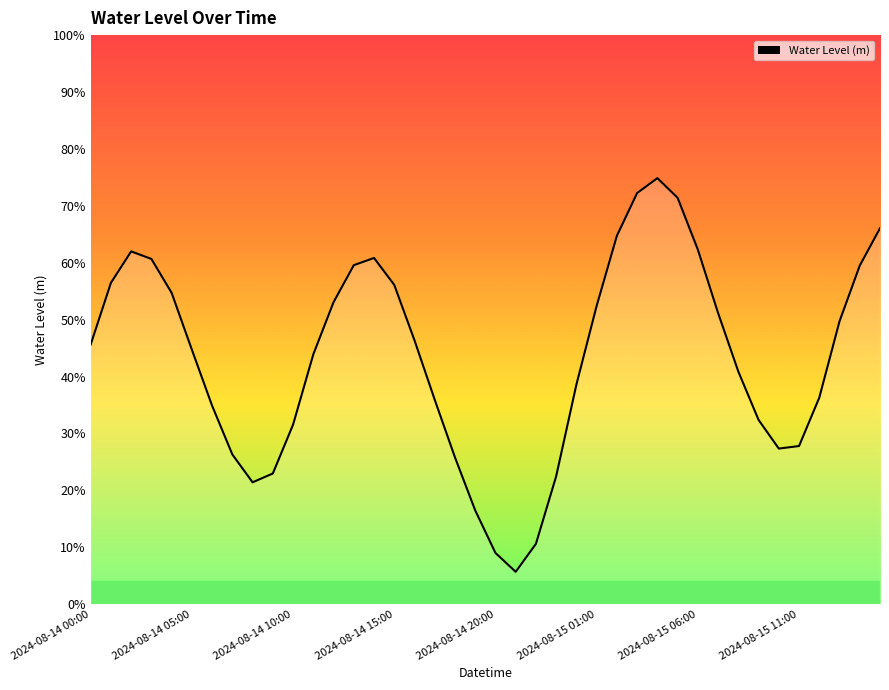

List the labels in order of value, largest first.

2024-08-15 04:00, 2024-08-15 03:00, 2024-08-15 05:00, 2024-08-15 15:00, 2024-08-15 02:00, 2024-08-15 06:00, 2024-08-14 02:00, 2024-08-14 14:00, 2024-08-14 03:00, 2024-08-14 13:00, 2024-08-15 14:00, 2024-08-14 01:00, 2024-08-14 15:00, 2024-08-14 04:00, 2024-08-14 12:00, 2024-08-15 01:00, 2024-08-15 07:00, 2024-08-15 13:00, 2024-08-14 16:00, 2024-08-14 00:00, 2024-08-14 05:00, 2024-08-14 11:00, 2024-08-15 08:00, 2024-08-15 00:00, 2024-08-15 12:00, 2024-08-14 17:00, 2024-08-14 06:00, 2024-08-15 09:00, 2024-08-14 10:00, 2024-08-15 11:00, 2024-08-15 10:00, 2024-08-14 07:00, 2024-08-14 18:00, 2024-08-14 09:00, 2024-08-14 23:00, 2024-08-14 08:00, 2024-08-14 19:00, 2024-08-14 22:00, 2024-08-14 20:00, 2024-08-14 21:00